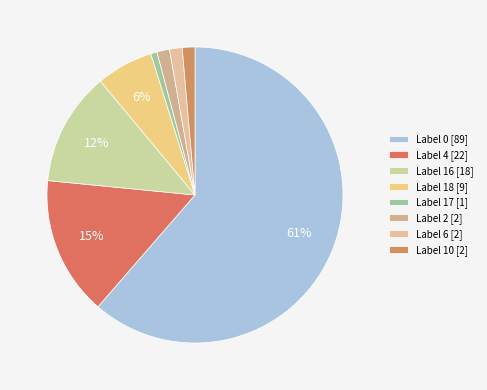

True or false: Label 0 accounts for 53% of the total.

False